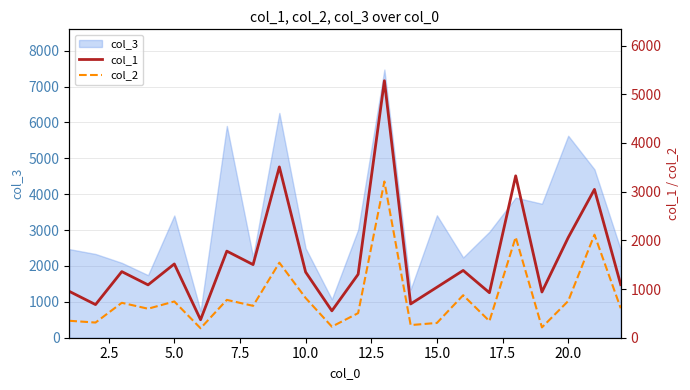

True or false: col_2 and col_1 cross at least once.

False